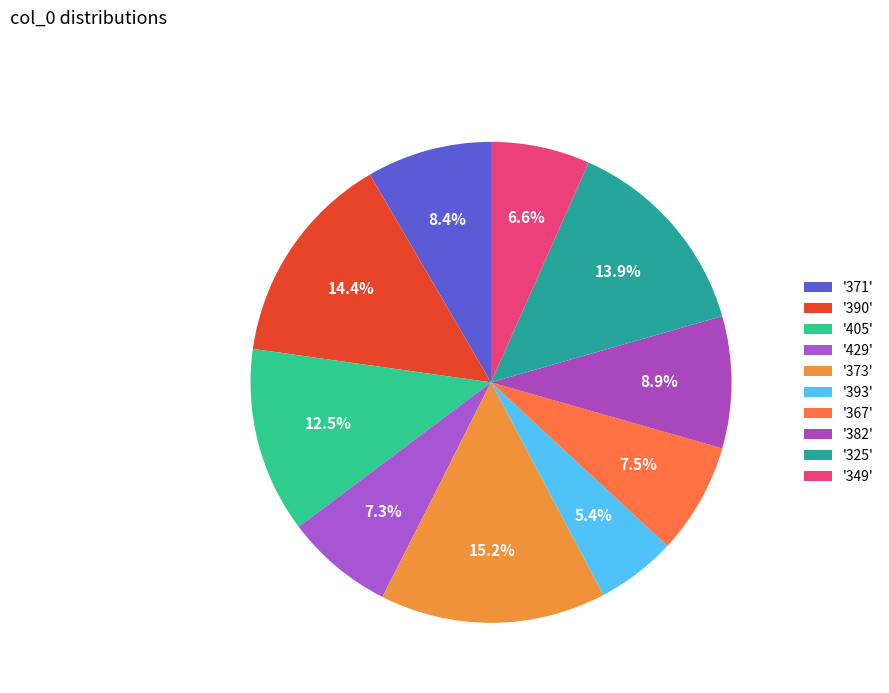

Which category has the biggest portion of the pie?

'373'